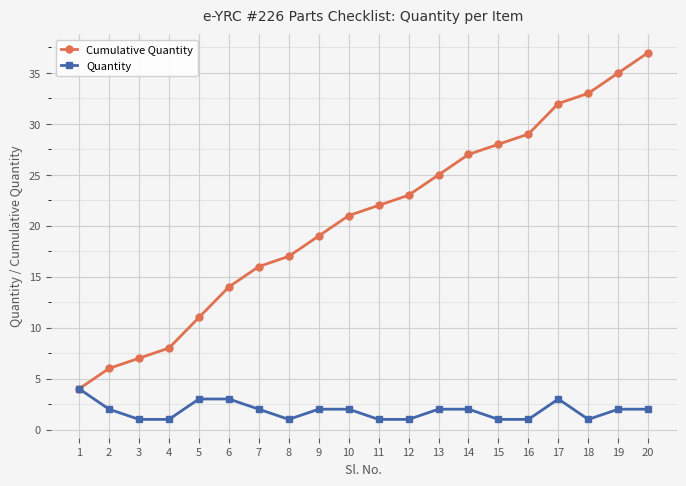

How many lines are shown in the chart?

2